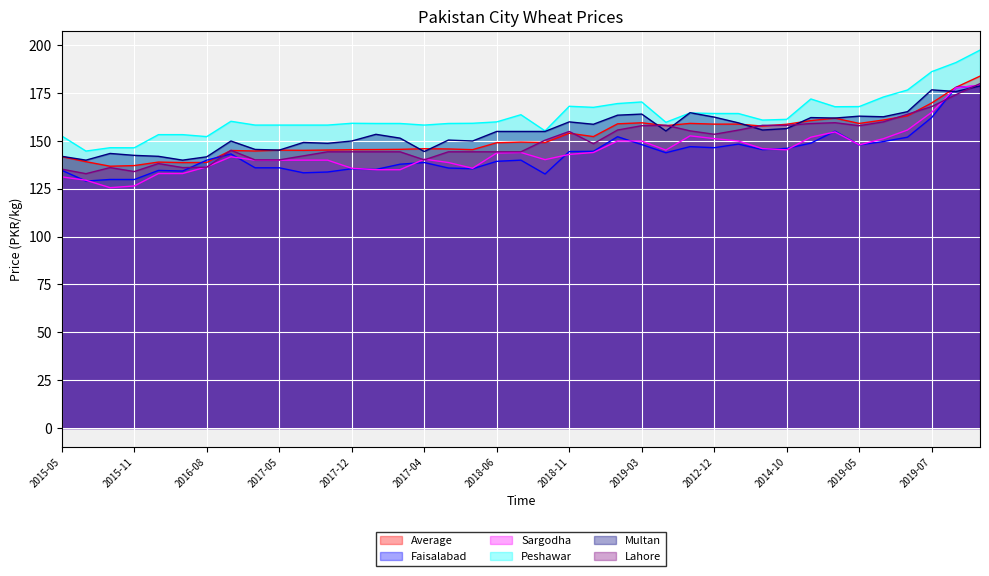

What is the difference between the second highest and minimum values in the Lahore series?

41.3